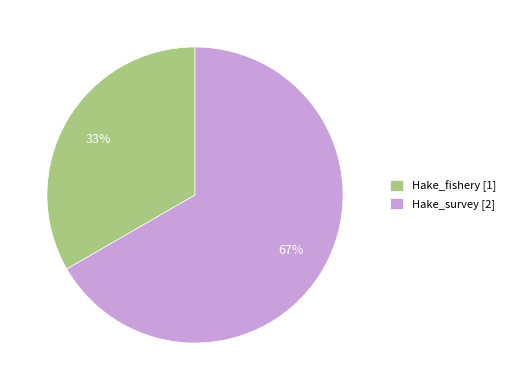

Rank the categories by value from highest to lowest.

Hake_survey, Hake_fishery